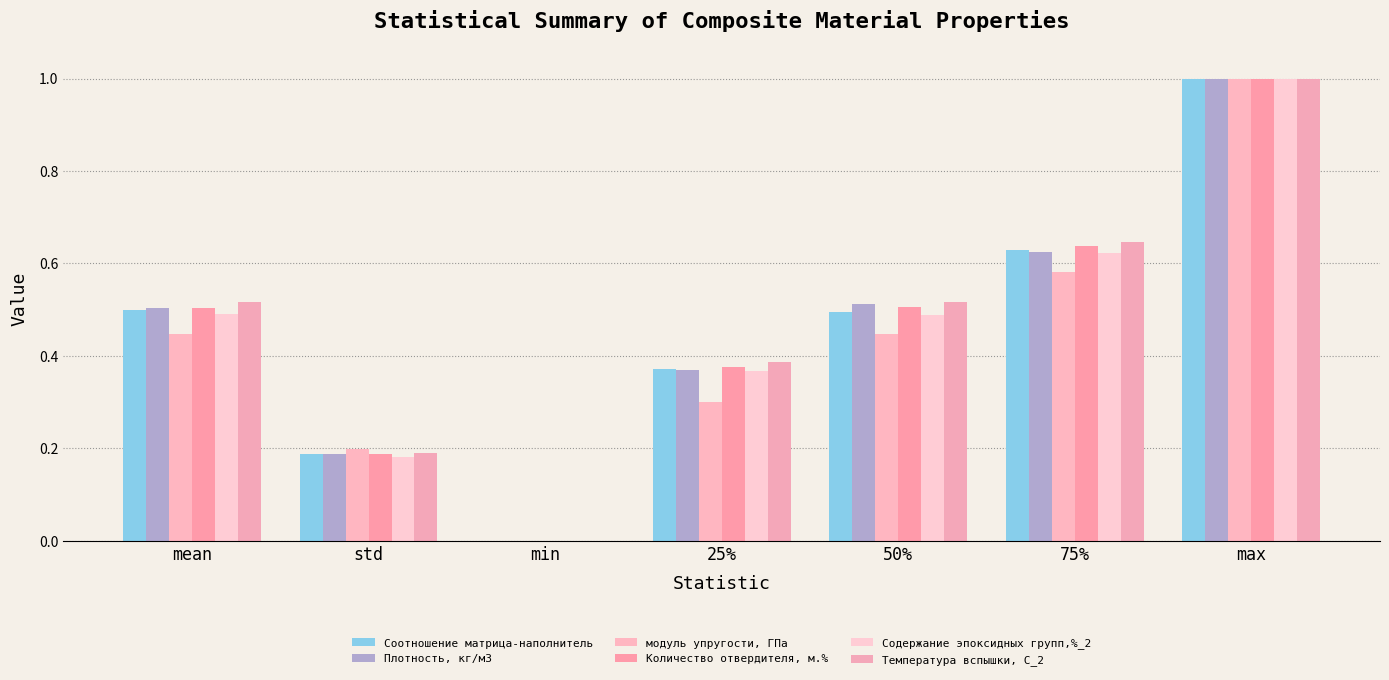

List the series in order of their peak value, lowest first.

Соотношение матрица-наполнитель, Плотность, кг/м3, модуль упругости, ГПа, Количество отвердителя, м.%, Содержание эпоксидных групп,%_2, Температура вспышки, С_2